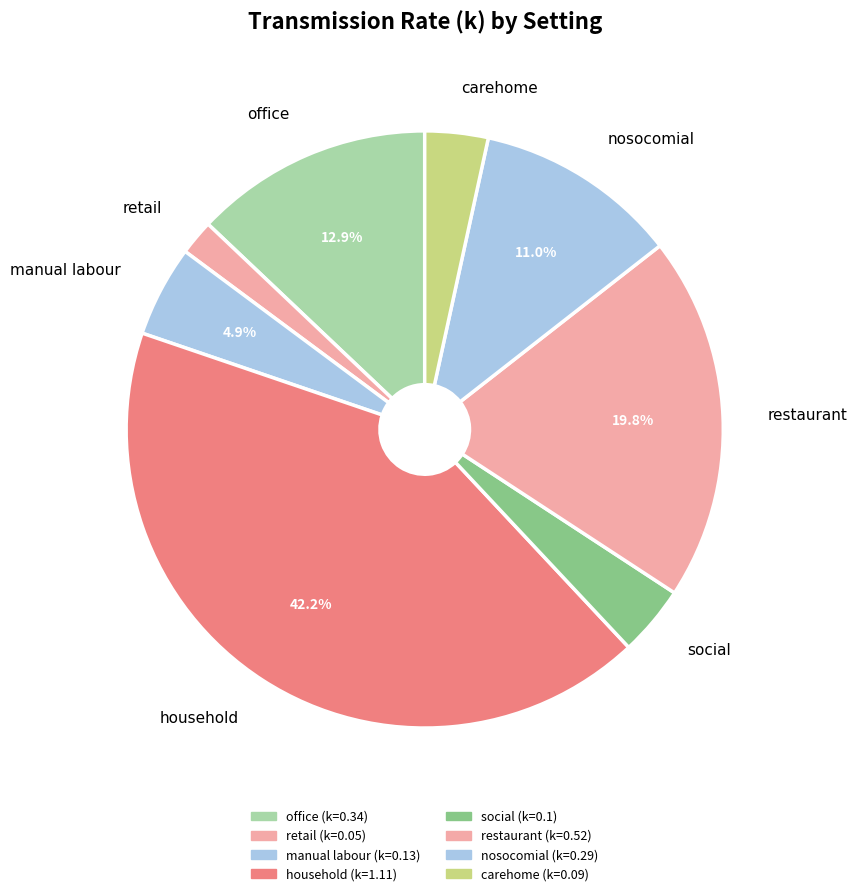

Between restaurant and retail, which is larger?

restaurant